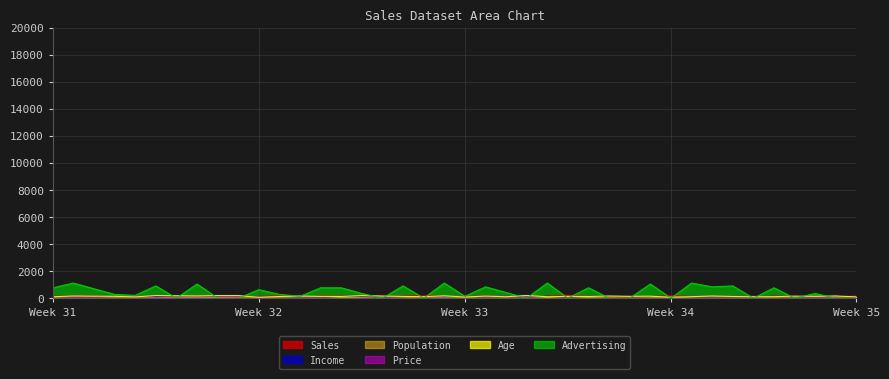

Which series has the widest spread of values?

Advertising